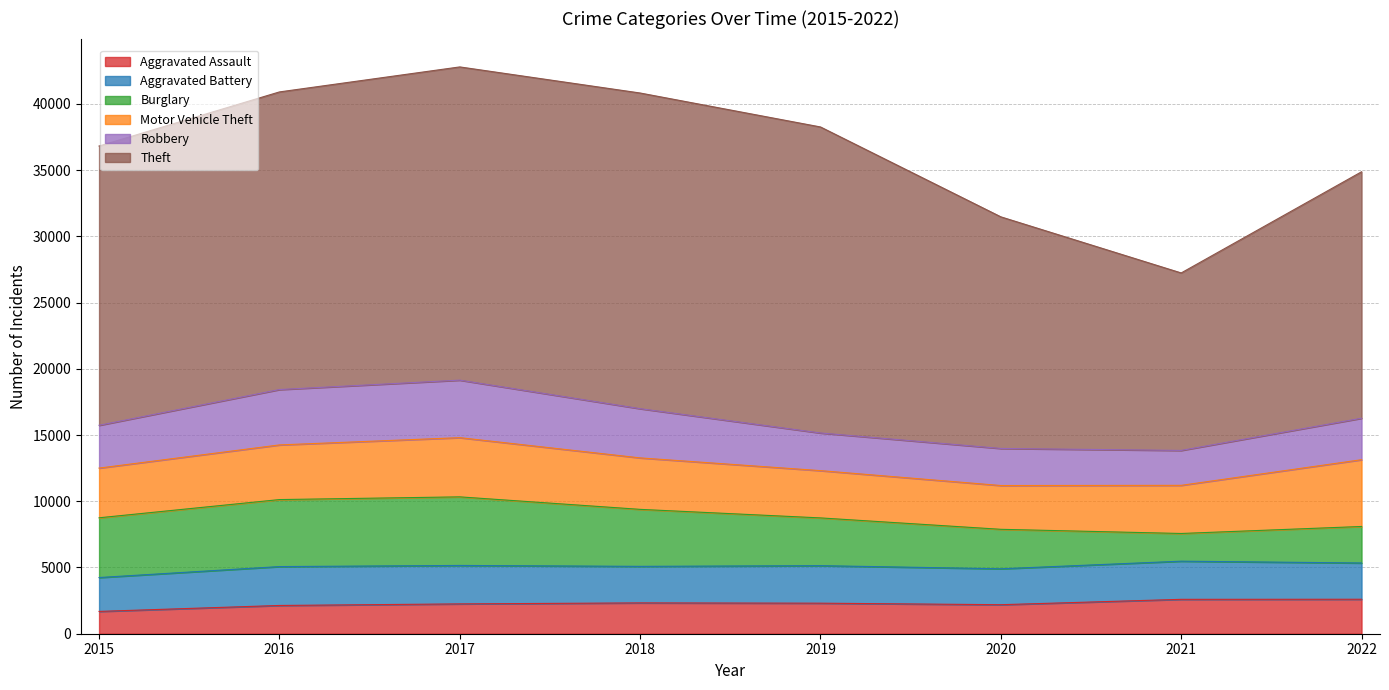

Reading left to right, transcribe all the data shown in this chart.

Aggravated Assault: 1684	2133	2252	2327	2306	2191	2596	2603
Aggravated Battery: 2558	2936	2903	2759	2833	2711	2881	2737
Burglary: 4511	5059	5178	4303	3605	2981	2091	2757
Motor Vehicle Theft: 3752	4126	4470	3886	3569	3306	3635	5041
Robbery: 3231	4181	4343	3716	2843	2799	2636	3132
Theft: 21084	22471	23648	23833	23105	17487	13400	18607